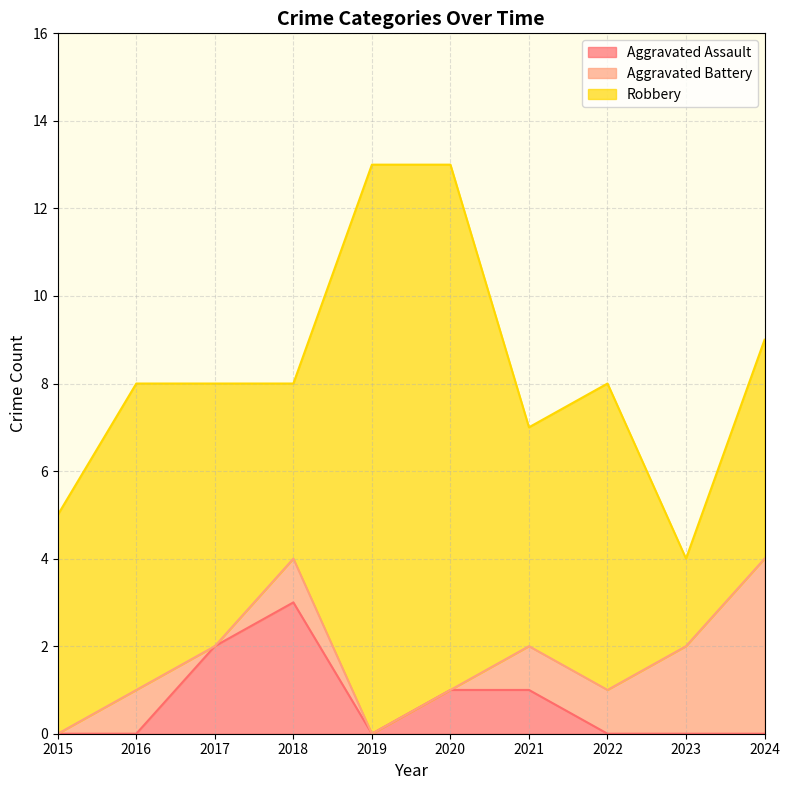

Which label corresponds to the smallest value in the chart?

2015